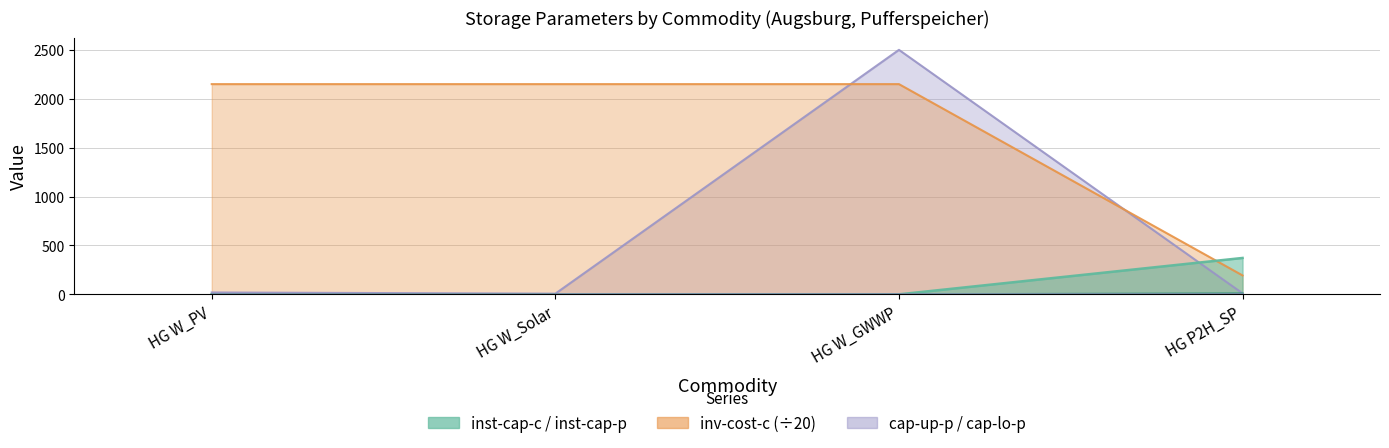

The value of inv-cost-c at HG P2H_SP is 10.0. True or false?

True